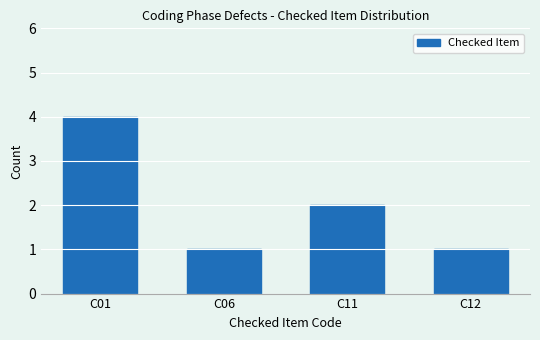

Reading right to left, list all the values displayed in this chart.

1	2	1	4